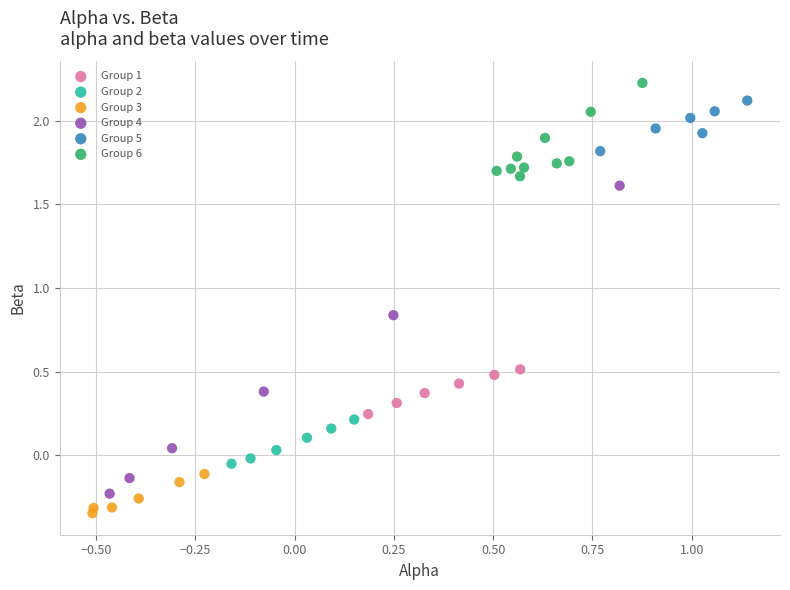

Which series contains the highest Y value?

Group 6